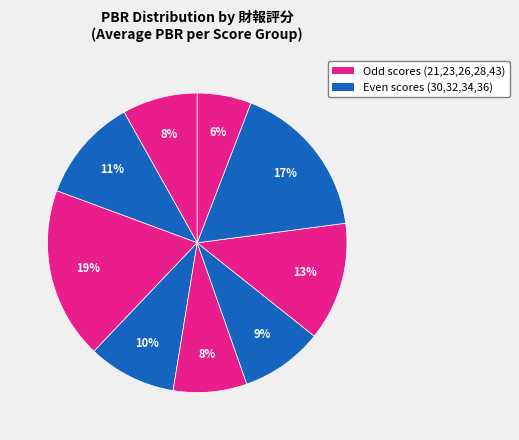

Which slice is the smallest?

23